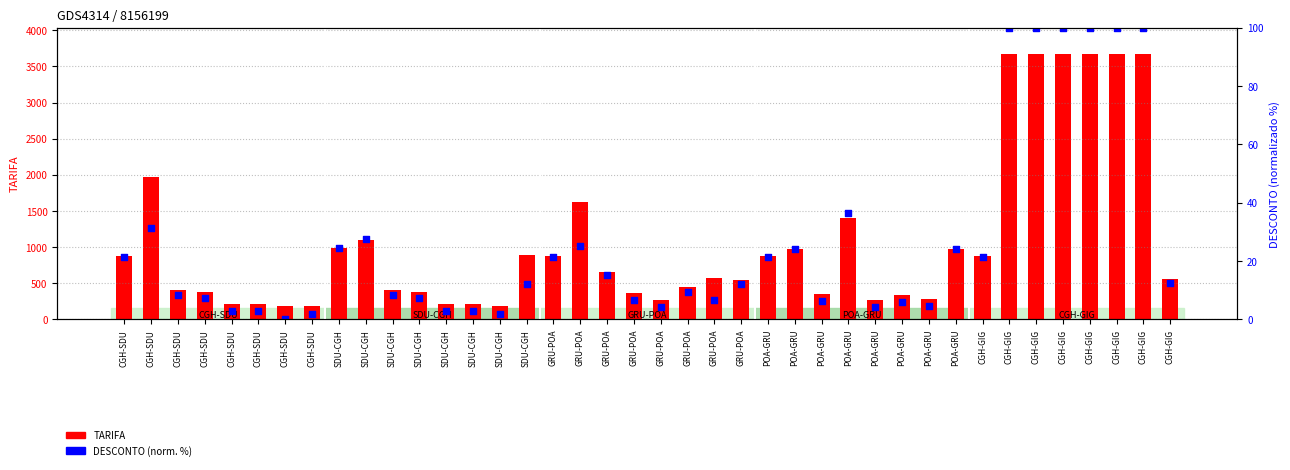

Which series has the largest total across all categories?

TARIFA